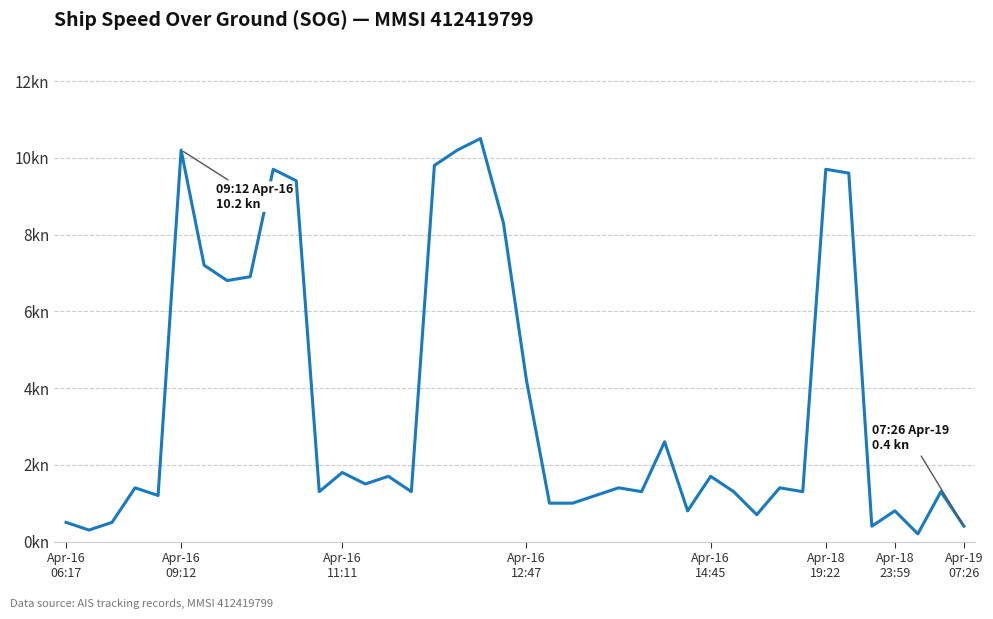

What is the average value?

3.6